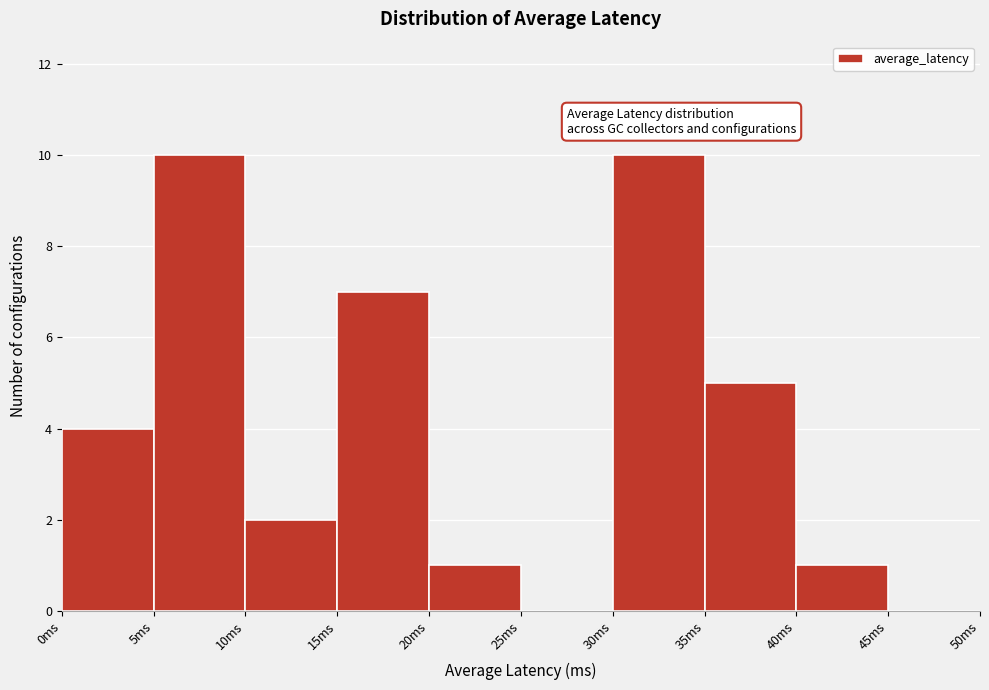

Reading left to right, list every bar in this chart as the range it spans on the x-axis followed by its height. The values are not printed on the chart, so give them approximately, as read against the axis.

0 to 5: 4
5 to 10: 10
10 to 15: 2
15 to 20: 7
20 to 25: 1
25 to 30: 0
30 to 35: 10
35 to 40: 5
40 to 45: 1
45 to 50: 0